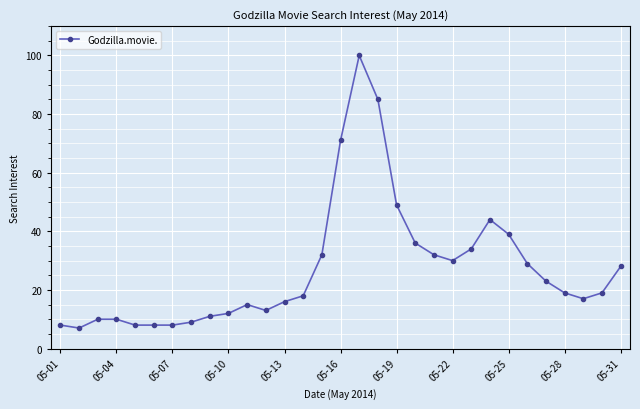

Reading right to left, transcribe all the data shown in this chart.

28	19	17	19	23	29	39	44	34	30	32	36	49	85	100	71	32	18	16	13	15	12	11	9	8	8	8	10	10	7	8